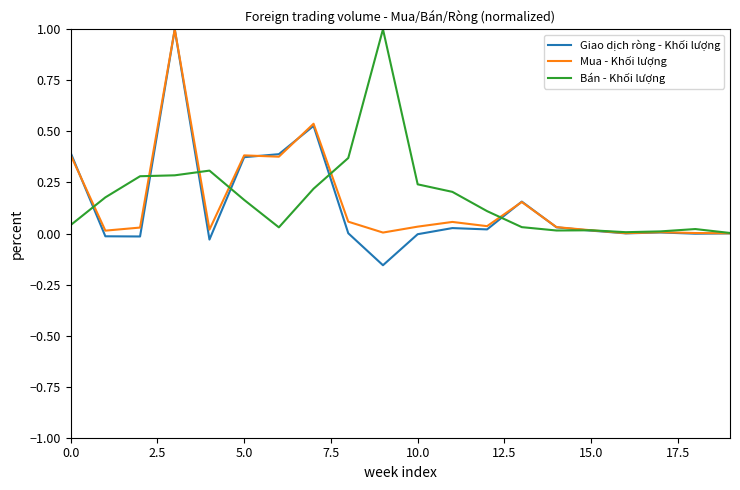

What is the maximum value shown in the chart?

1.0